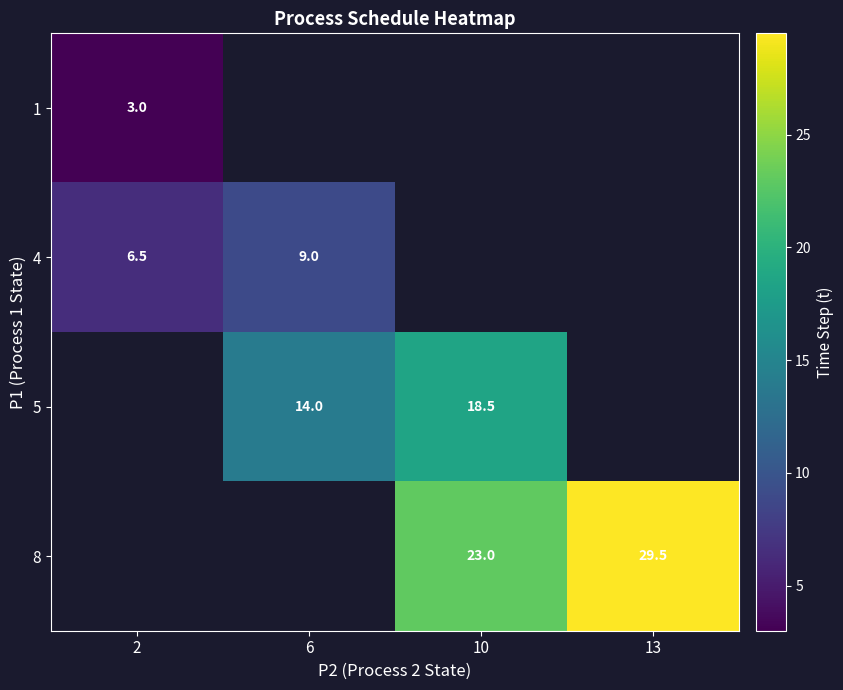

At how many categories does at least one series exceed 18?

2